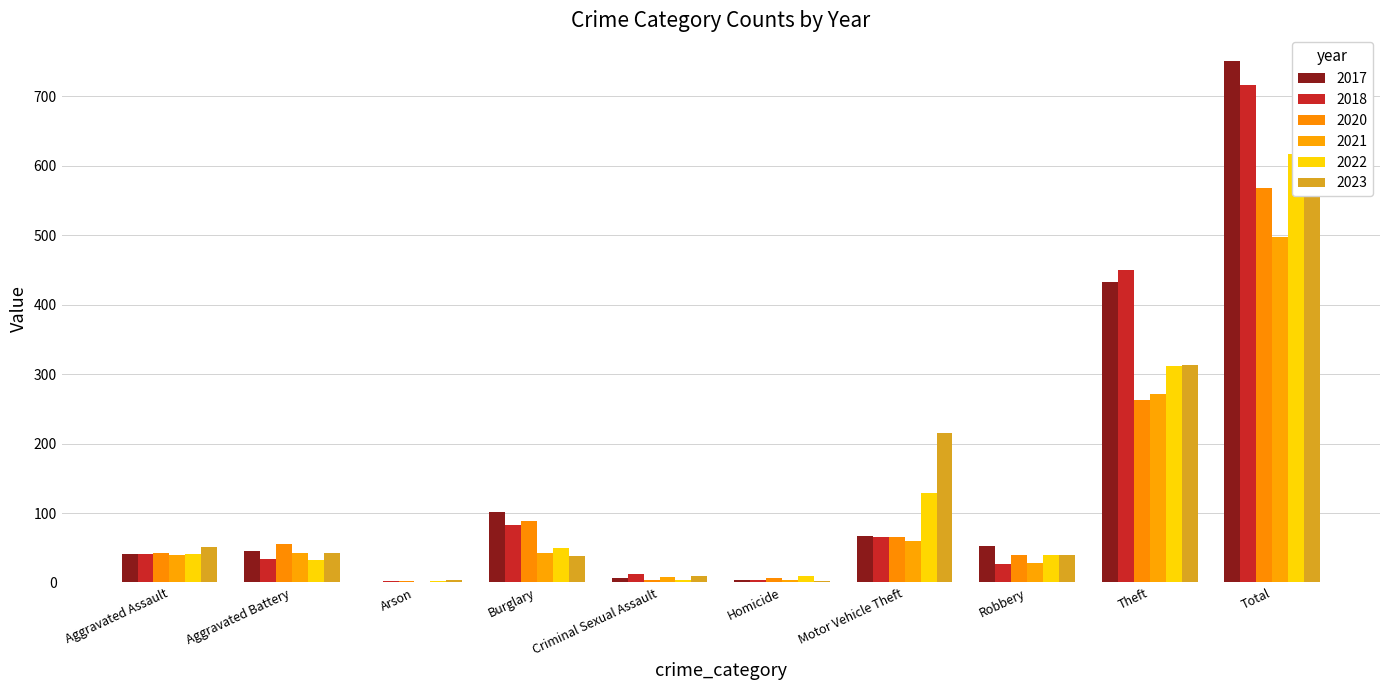

Reading left to right, list all the values displayed in this chart.

2017: 41	45	1	102	6	4	67	52	432	750
2018: 41	34	2	83	12	3	65	26	450	716
2020: 43	55	2	89	4	7	66	39	263	568
2021: 40	42	1	43	8	4	60	28	271	497
2022: 41	32	2	49	4	9	129	39	312	617
2023: 51	42	4	38	9	2	215	40	313	714